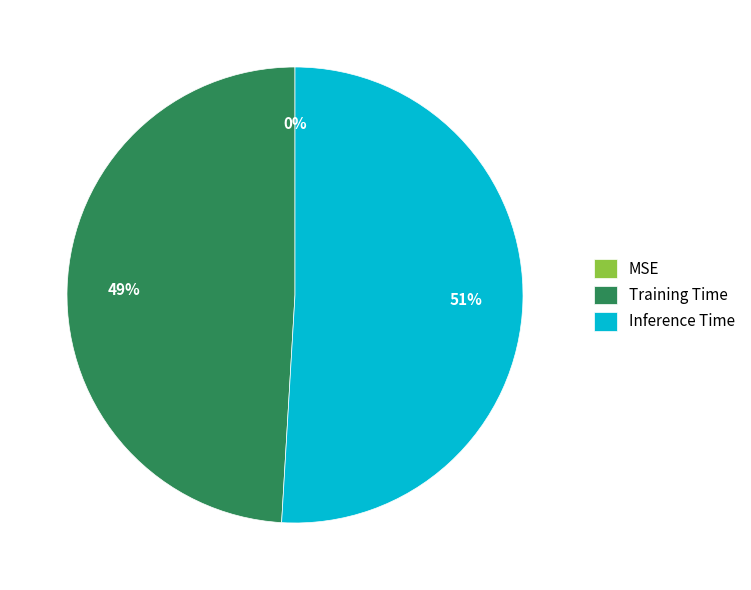

Which slice is the largest?

Inference Time